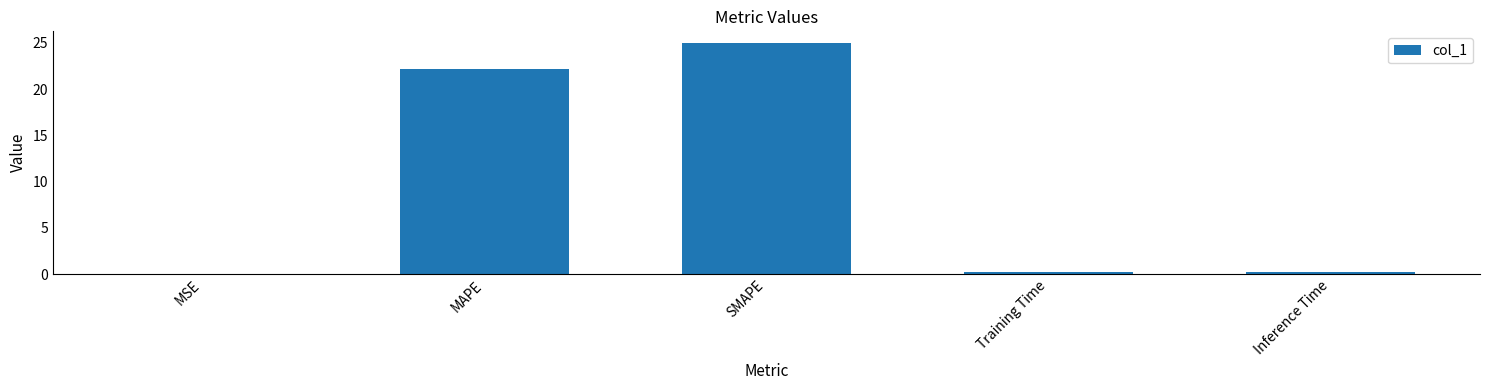

What is the sum of the values at MAPE and Training Time?

22.4